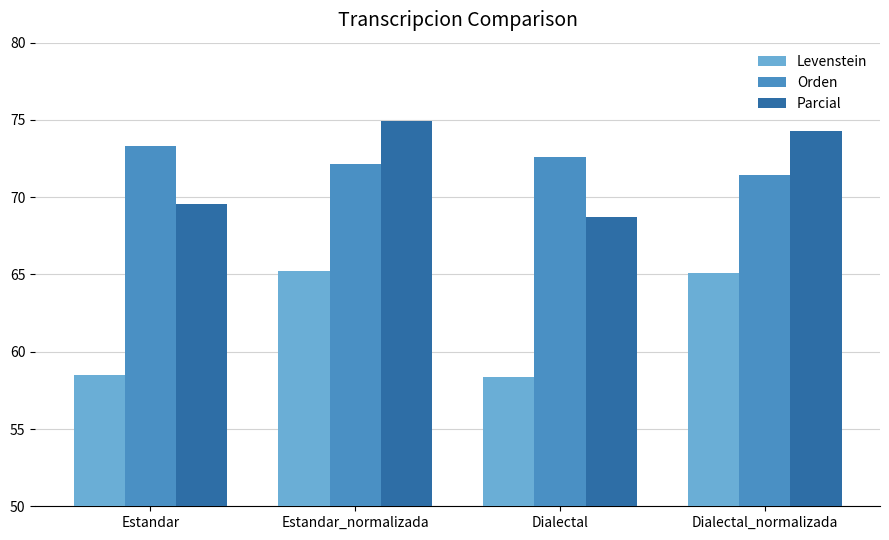

How many data points in Parcial are above 74?

2